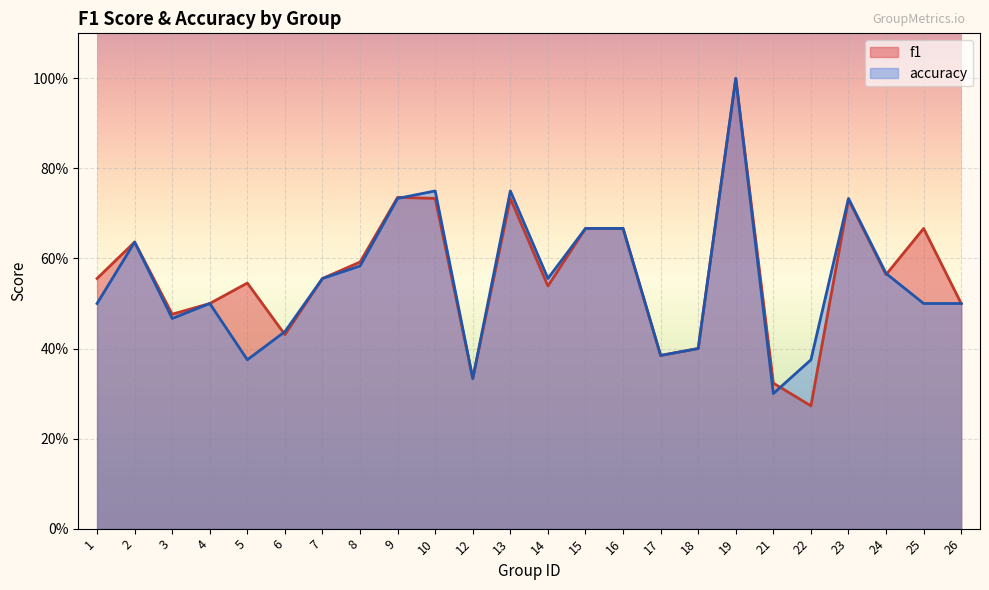

What is the value of the accuracy point at the 2nd from the left?

0.6